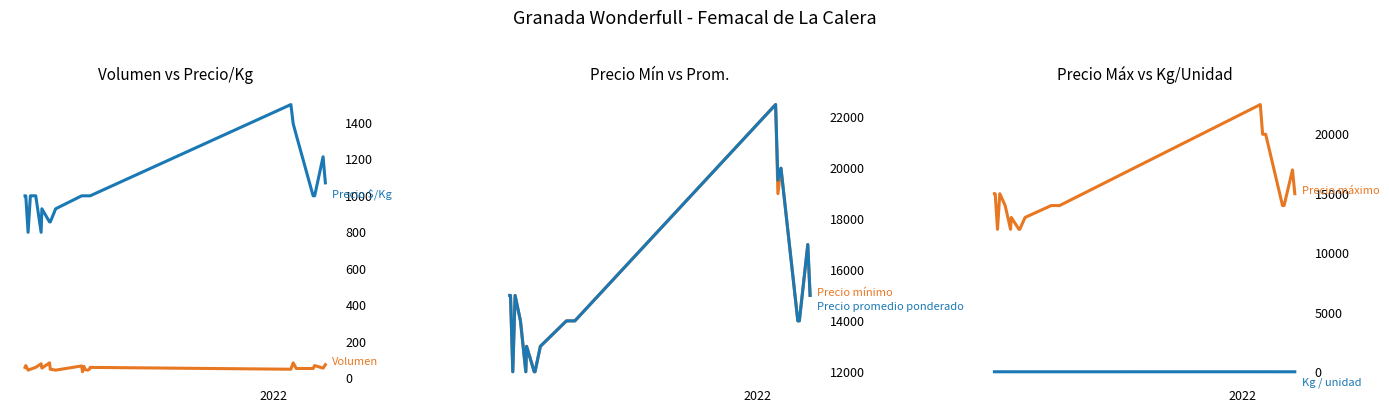

Which series has the largest total across all categories?

Precio máximo